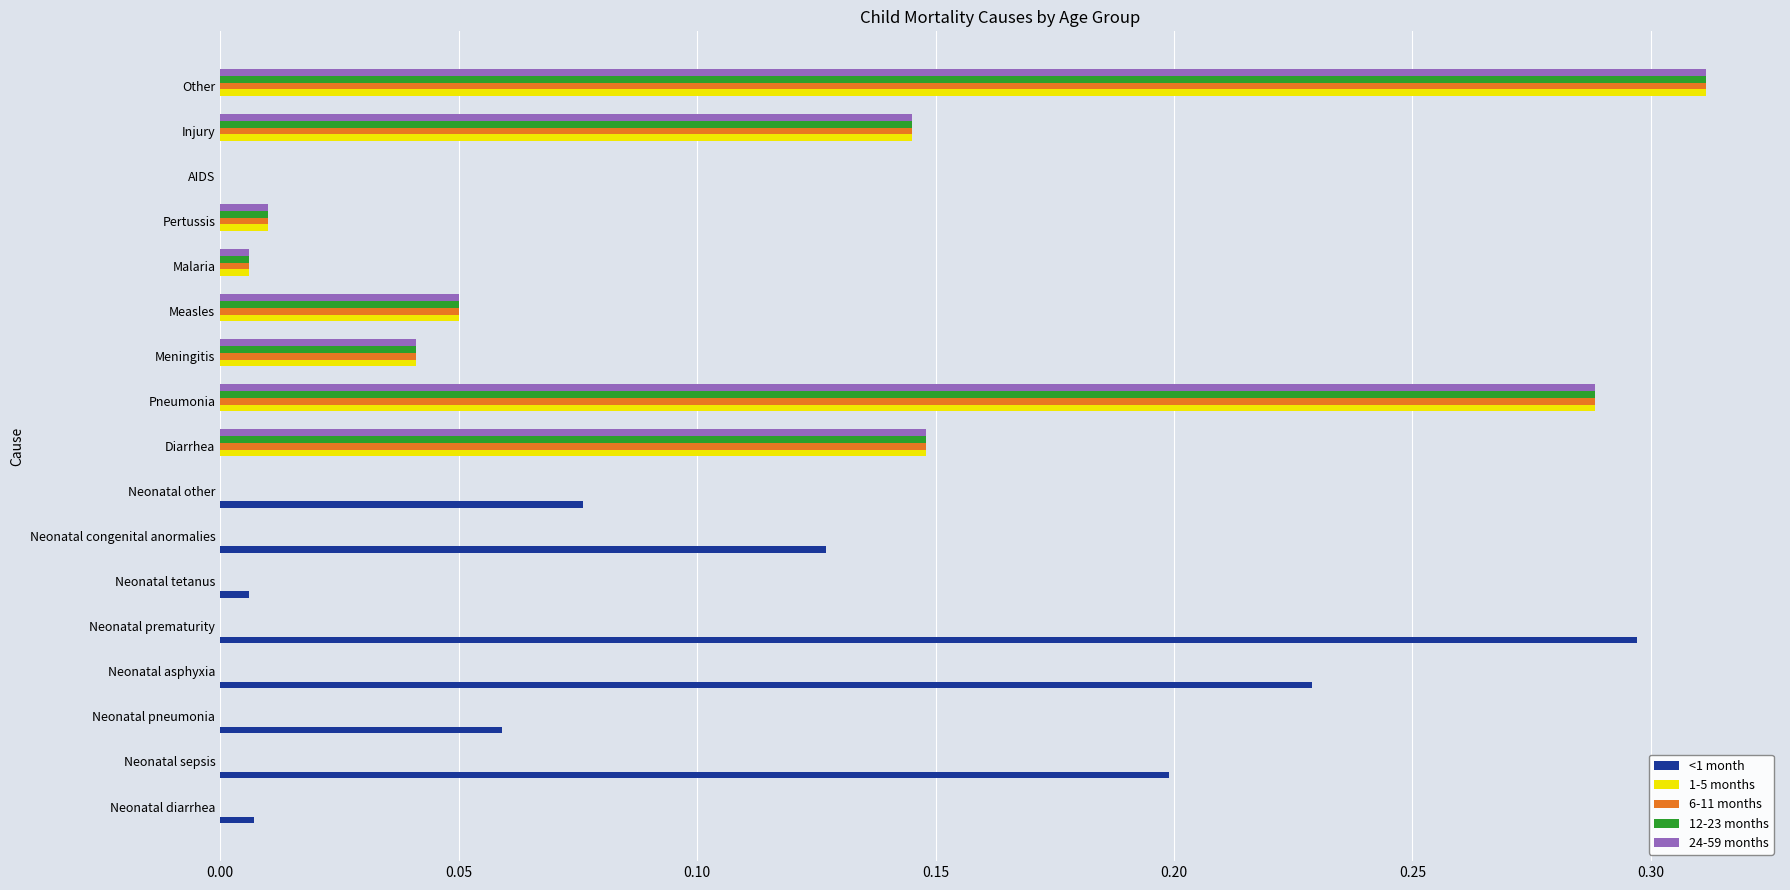

Is the value of 6-11 months at Neonatal pneumonia greater than the value of 24-59 months at Other?

No